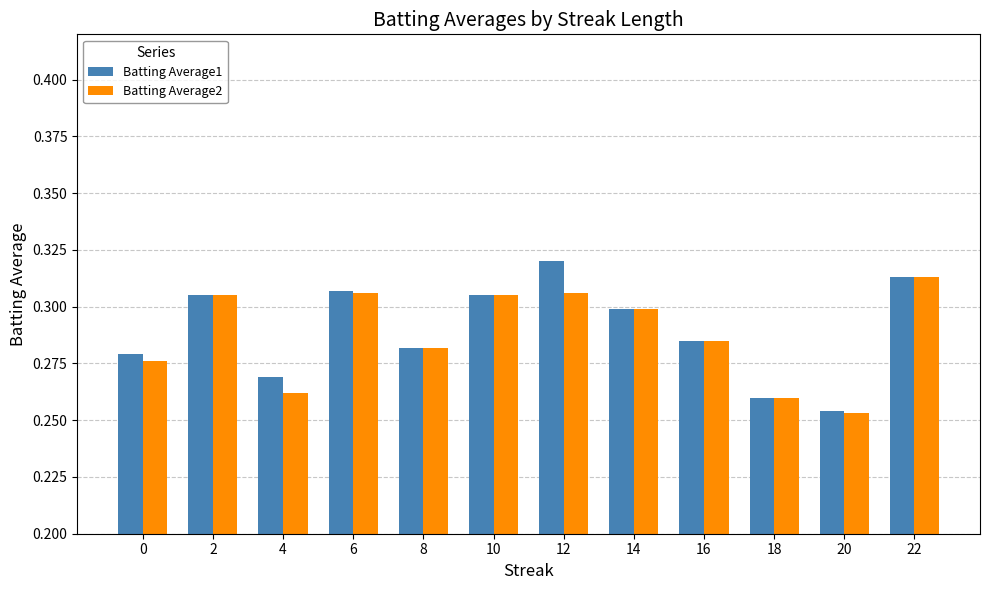

What are all the series names shown in the legend?

Batting Average1, Batting Average2